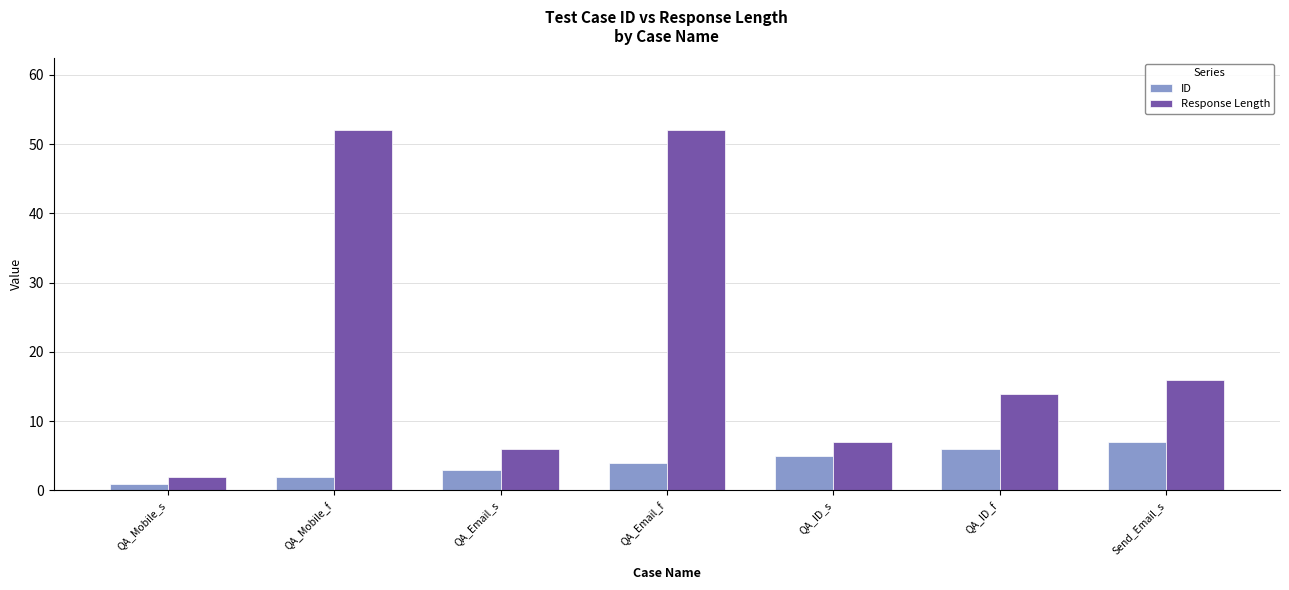

What is the spread (max minus min) of values at QA_Email_s?

3